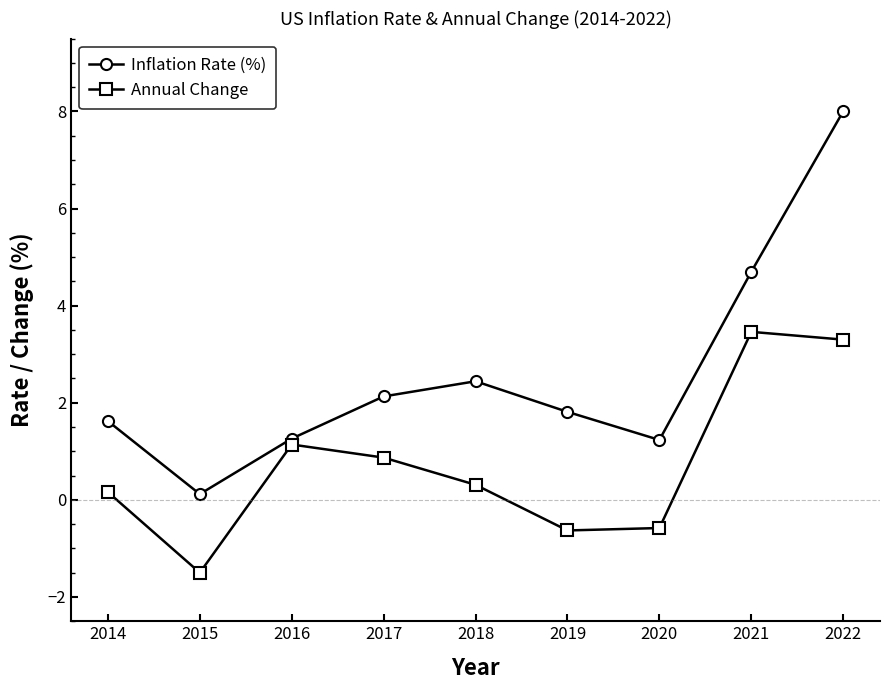

True or false: Inflation Rate (%) has a value of 2.5 at 2019.

False